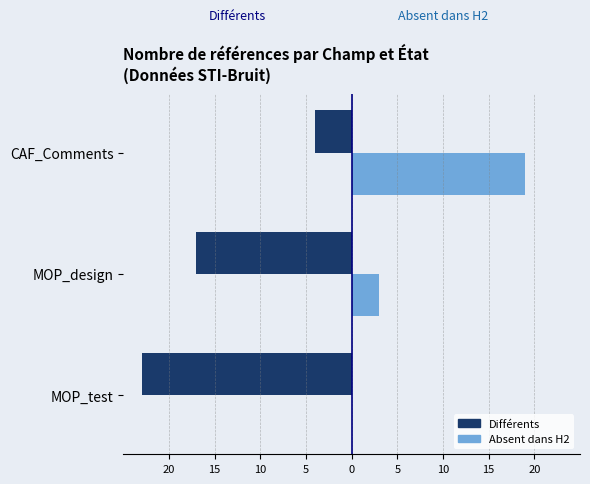

What is the sum of all Différents values?

-44